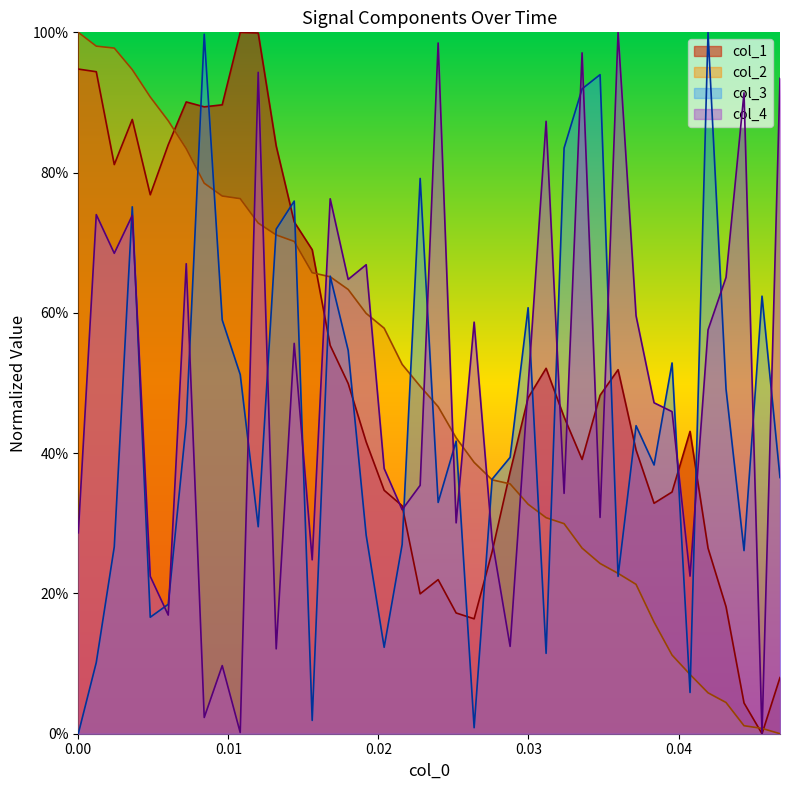

True or false: x has more than 2 interior local peaks.

False